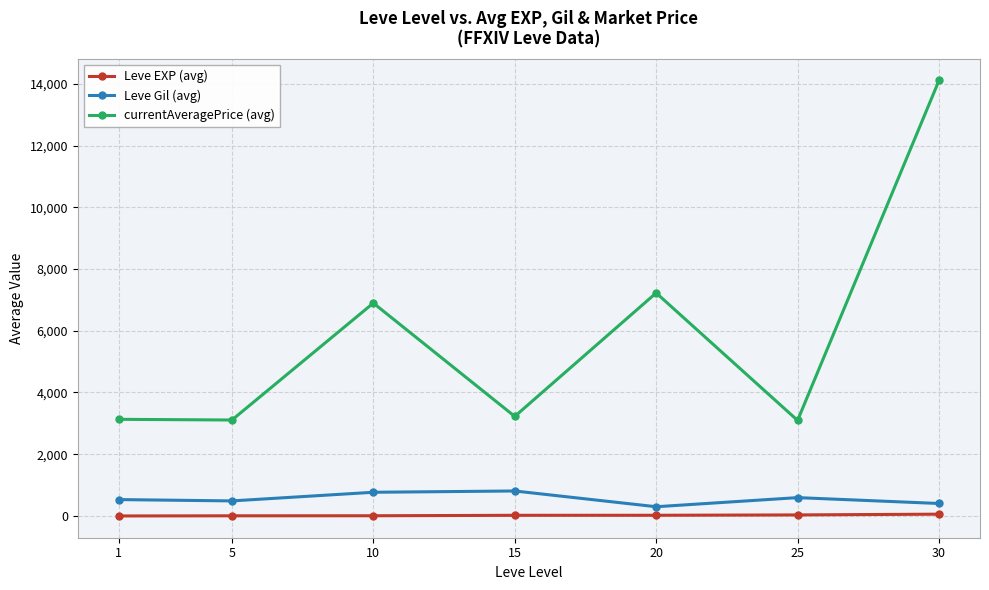

Between 10 and 30, which series saw the biggest shift?

currentAveragePrice (avg)